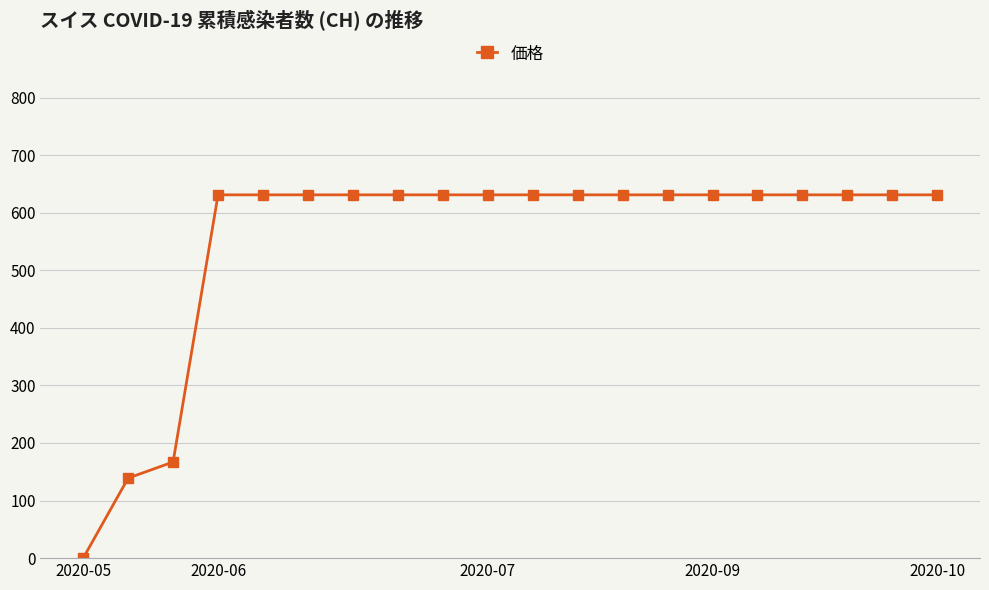

What is the difference between the maximum and second lowest values?

492